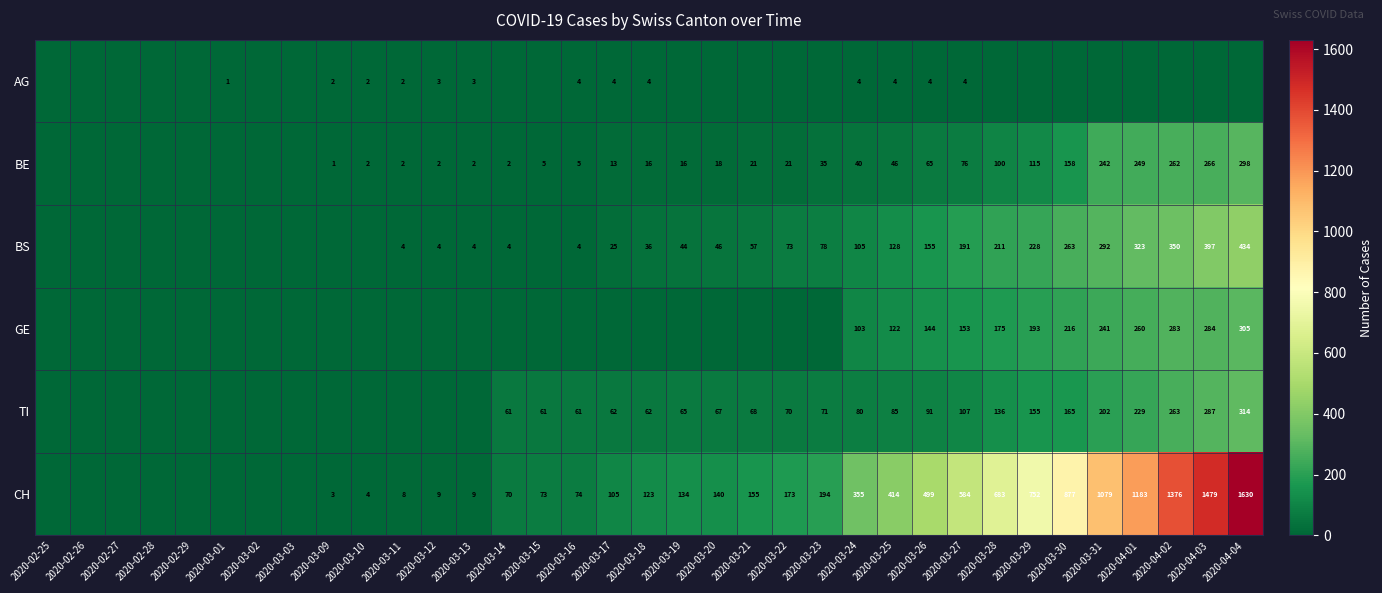

Is the value of CH at 2020-04-01 greater than the value of BS at 2020-03-18?

Yes